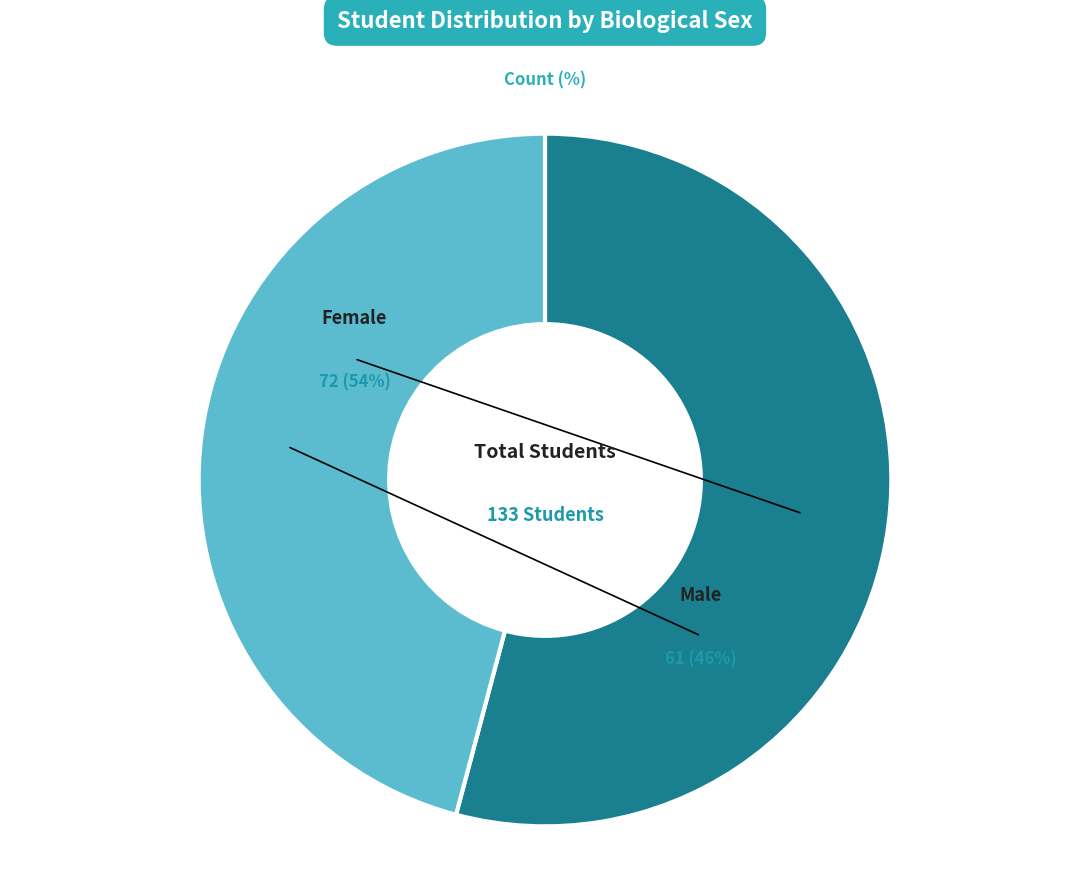

Which slice is the largest?

Female